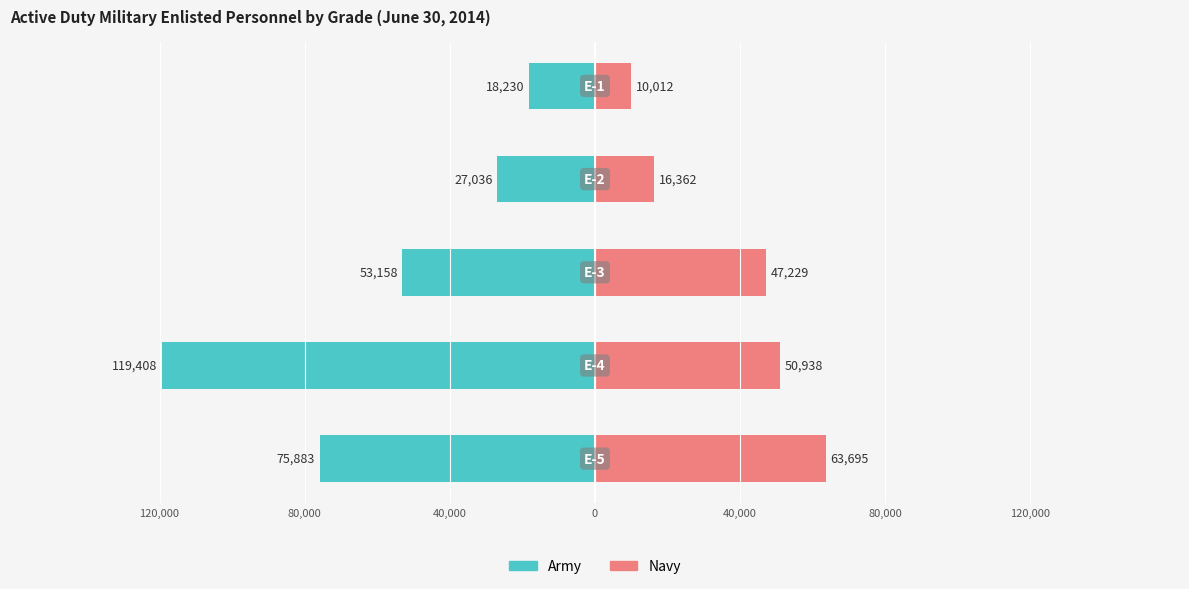

How many values in the Army series are below -53158?

2